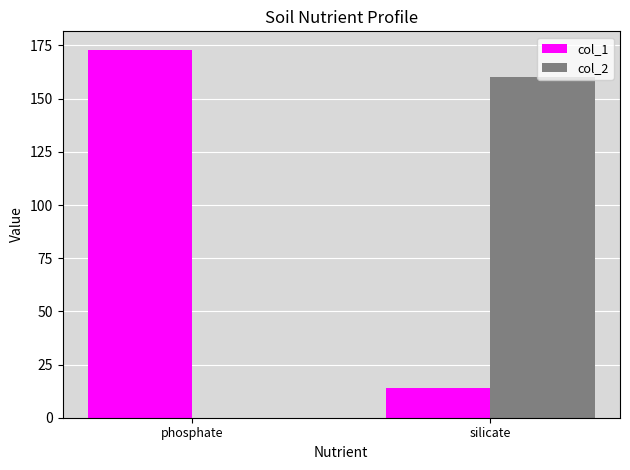

The value of col_1 at silicate is 21. True or false?

False